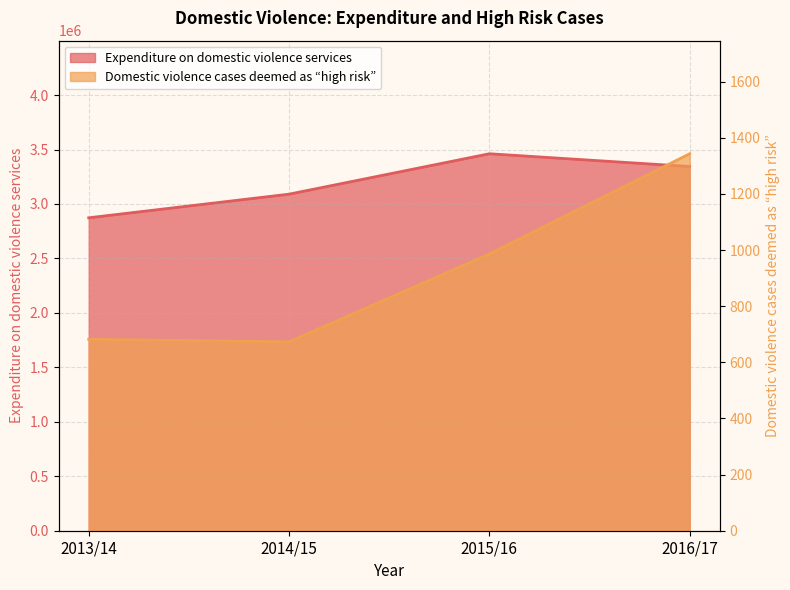

At which category is the sum across all series the highest?

2015/16